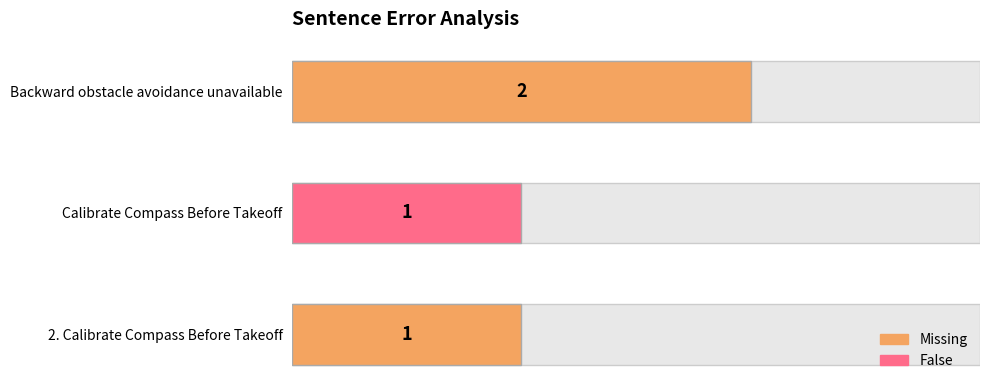

What is the average value?

1